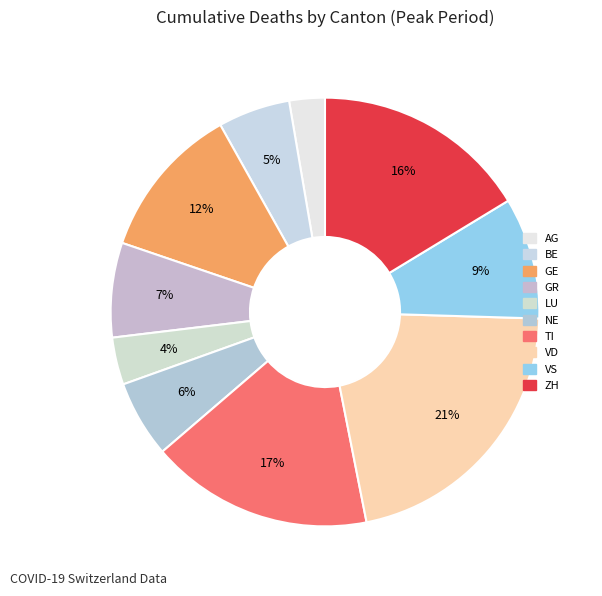

How many segments does this pie chart have?

10